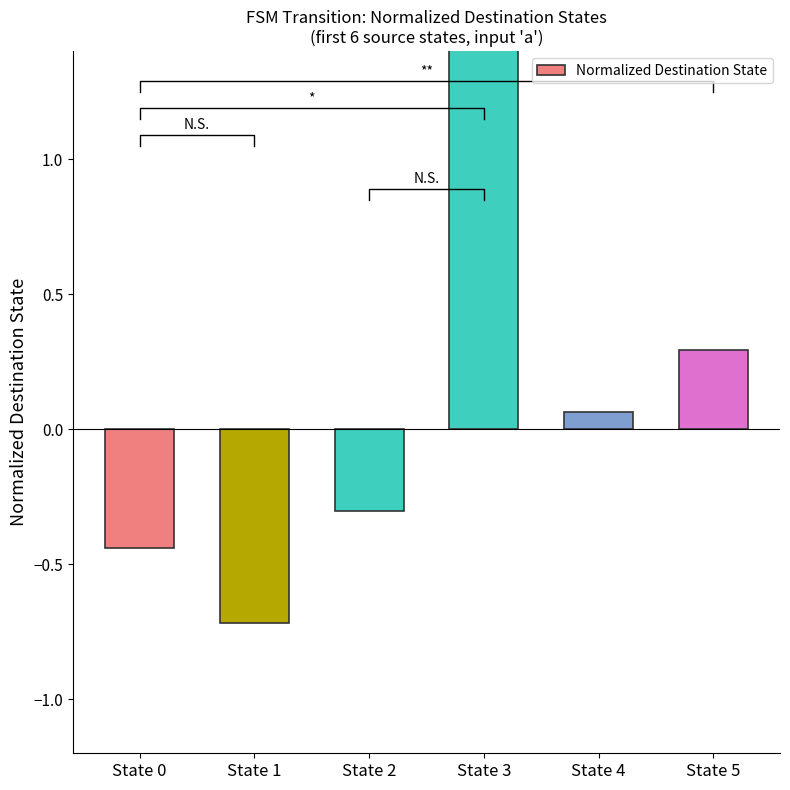

How many positive values are there?

3